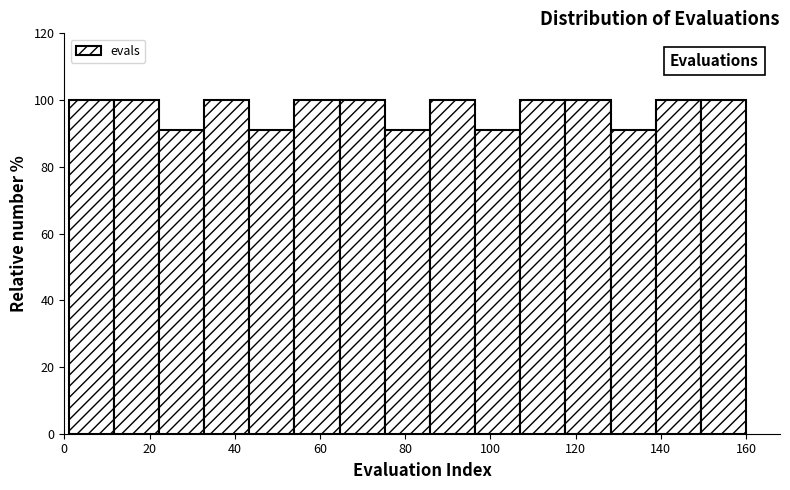

What is the height of the bar covering 43.4 to 54.0 on the x-axis? Neither the bar edges nor the heights are printed on the chart, so give them approximately, as read against the axes.

90